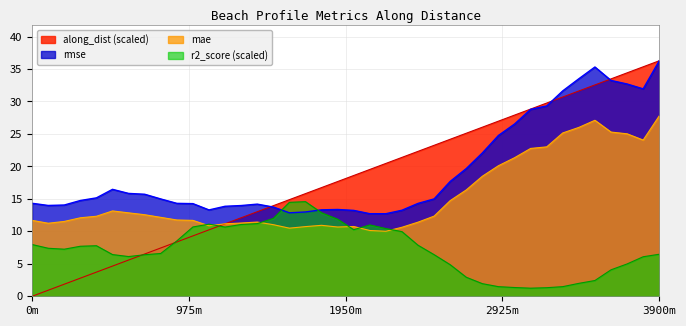

True or false: r2_score (scaled) has a value of 3.4 at 0m.

False